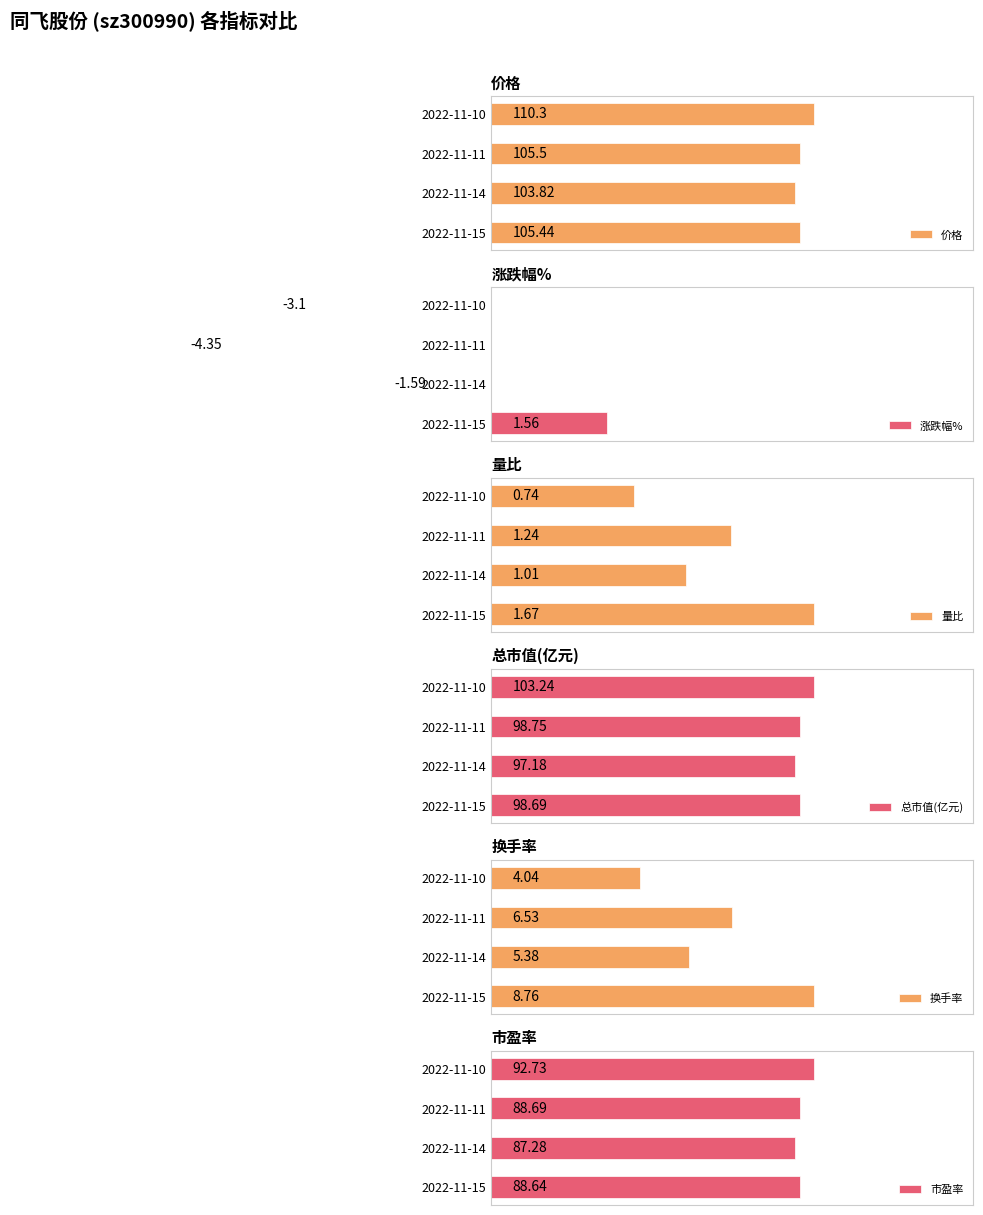

Rank the categories by 价格 value from lowest to highest.

2022-11-14, 2022-11-15, 2022-11-11, 2022-11-10